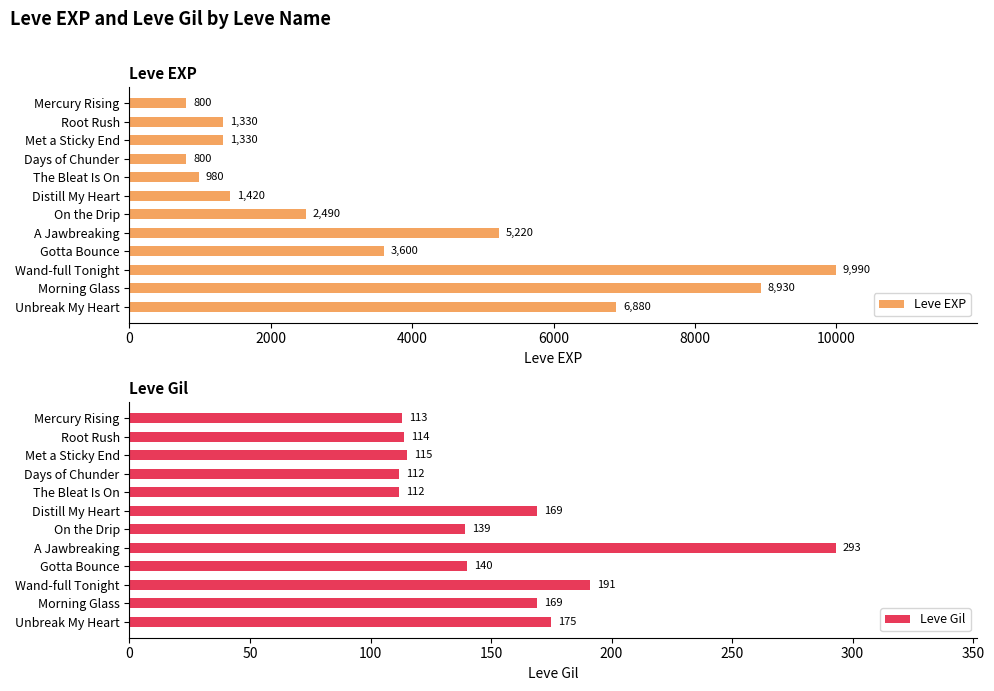

What is the approximate value of Leve EXP at Met a Sticky End, to the nearest 50?

1350